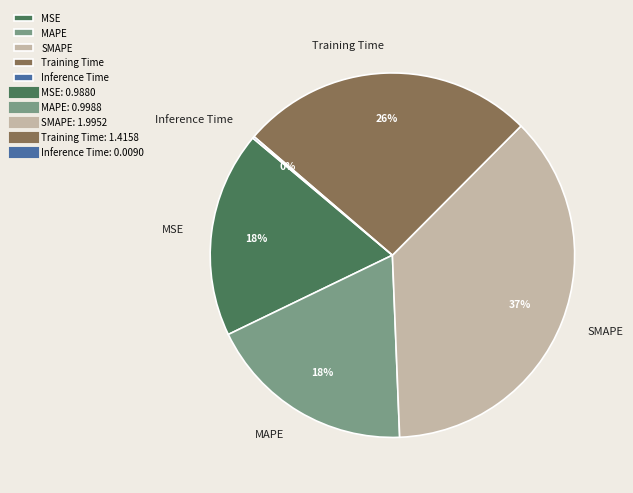

The MAPE slice represents 18% of the pie. True or false?

True